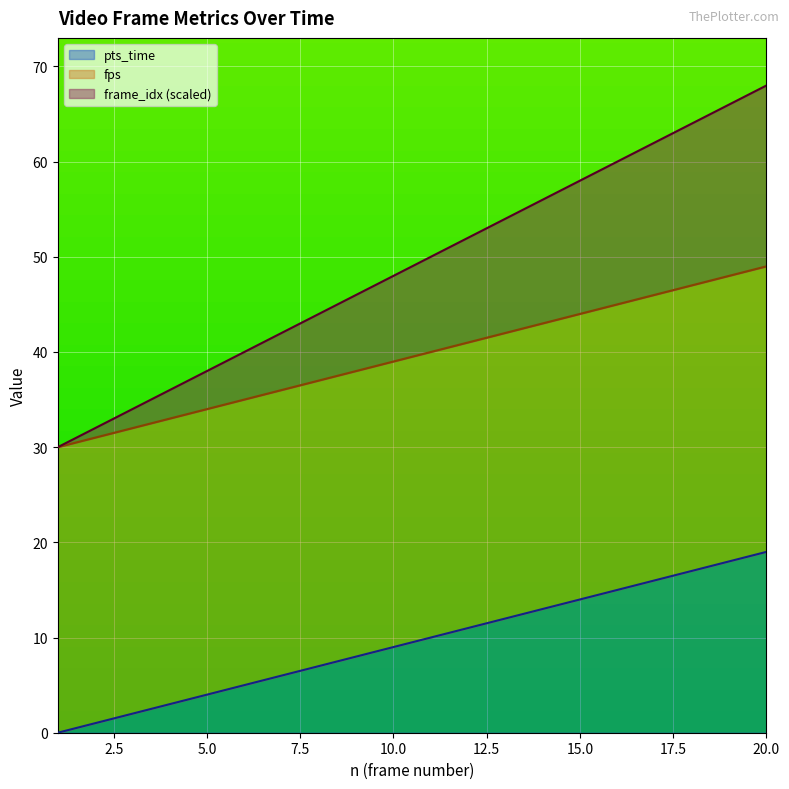

The value of frame_idx at 2 is 7. True or false?

False